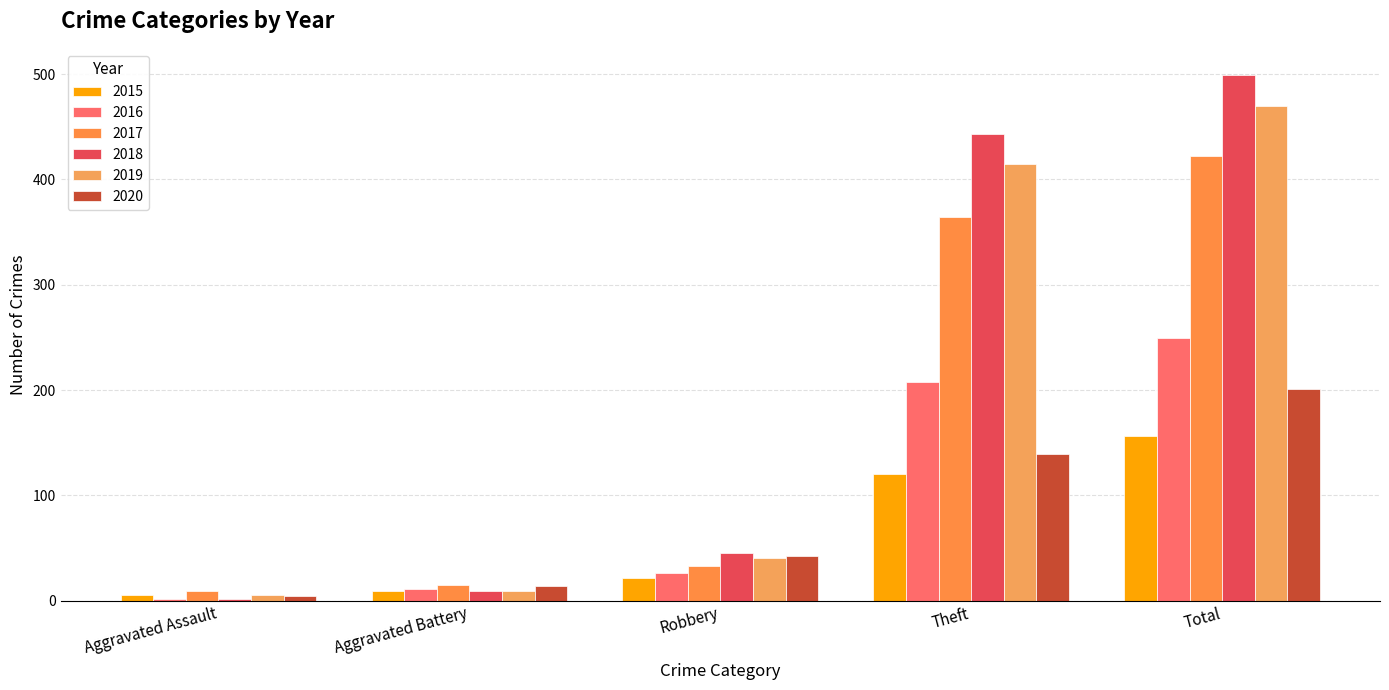

Which category has the lowest value across all series?

Aggravated Assault